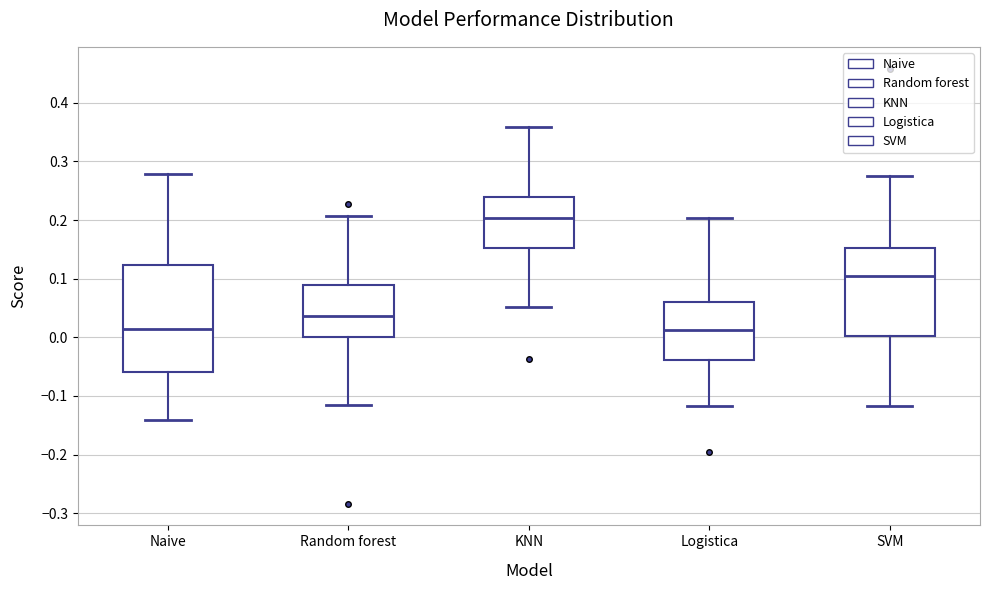

Reading left to right, transcribe this box plot: for each box, give where its median line is, the range the box spans, and where its two whiskers end, as read against the y-axis. The values are not printed on the chart, so give them approximately, as read against the axis.

Naive: median 0.01, box -0.06 to 0.12, whiskers -0.14 to 0.28
Random forest: median 0.04, box 0.00 to 0.09, whiskers -0.11 to 0.21
KNN: median 0.20, box 0.15 to 0.24, whiskers 0.05 to 0.36
Logistica: median 0.01, box -0.04 to 0.06, whiskers -0.12 to 0.20
SVM: median 0.11, box 0.00 to 0.15, whiskers -0.12 to 0.27